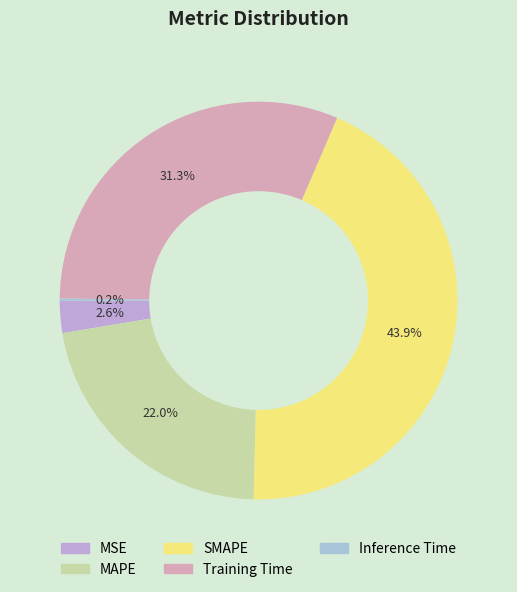

To the nearest percent, what is the combined percentage of Training Time and MAPE?

53%